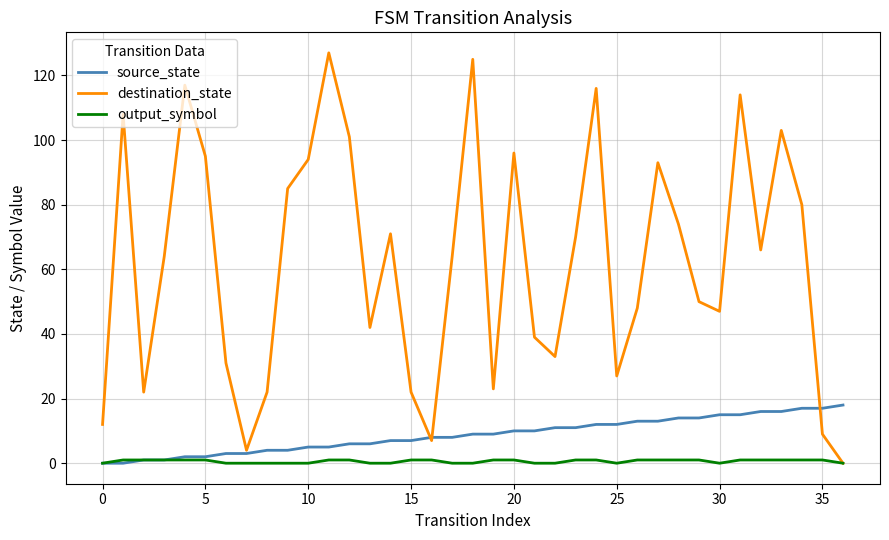

List the series in order of their peak value, highest first.

destination_state, source_state, output_symbol